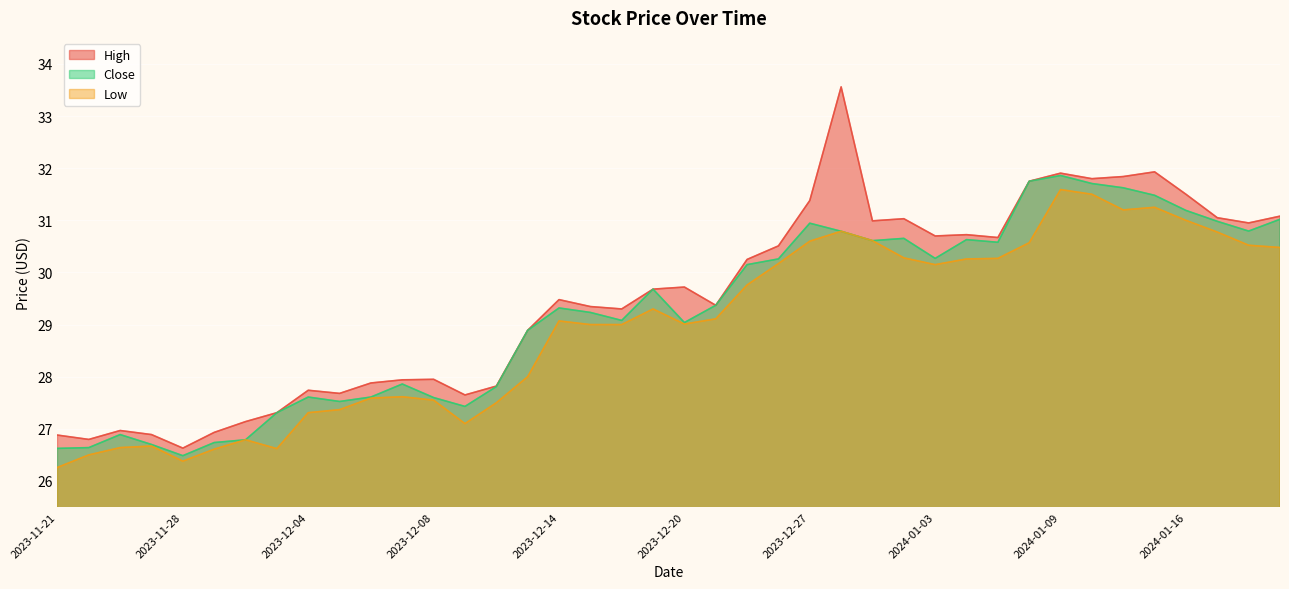

What is the maximum value shown in the chart?

33.6